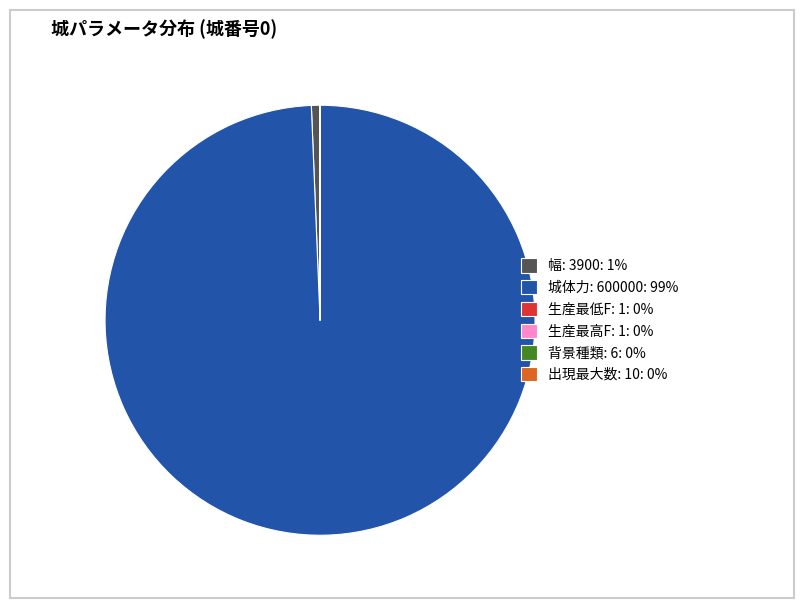

Is it true that 幅: 3900: 1% is 1% of the pie?

True